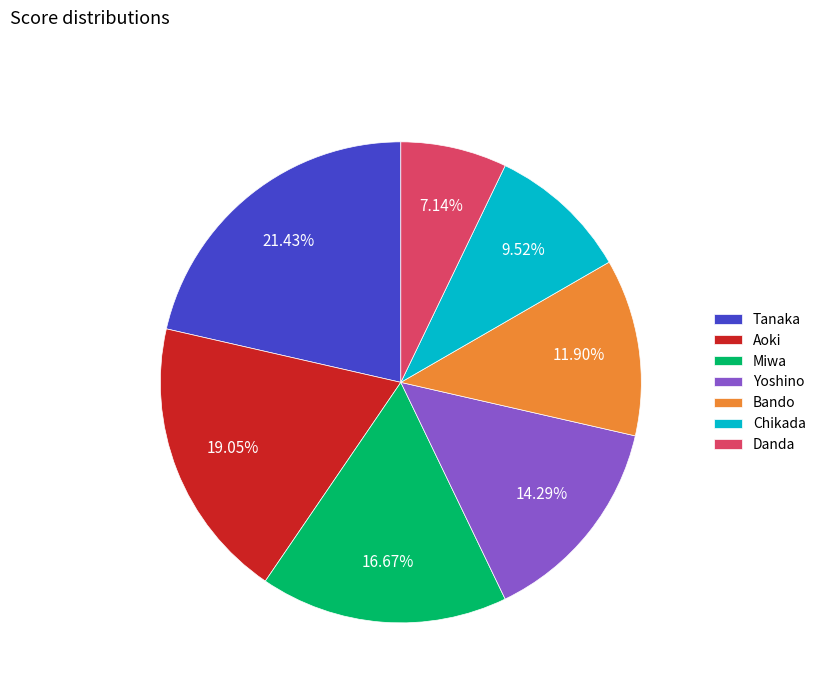

Which slice is the largest?

Tanaka